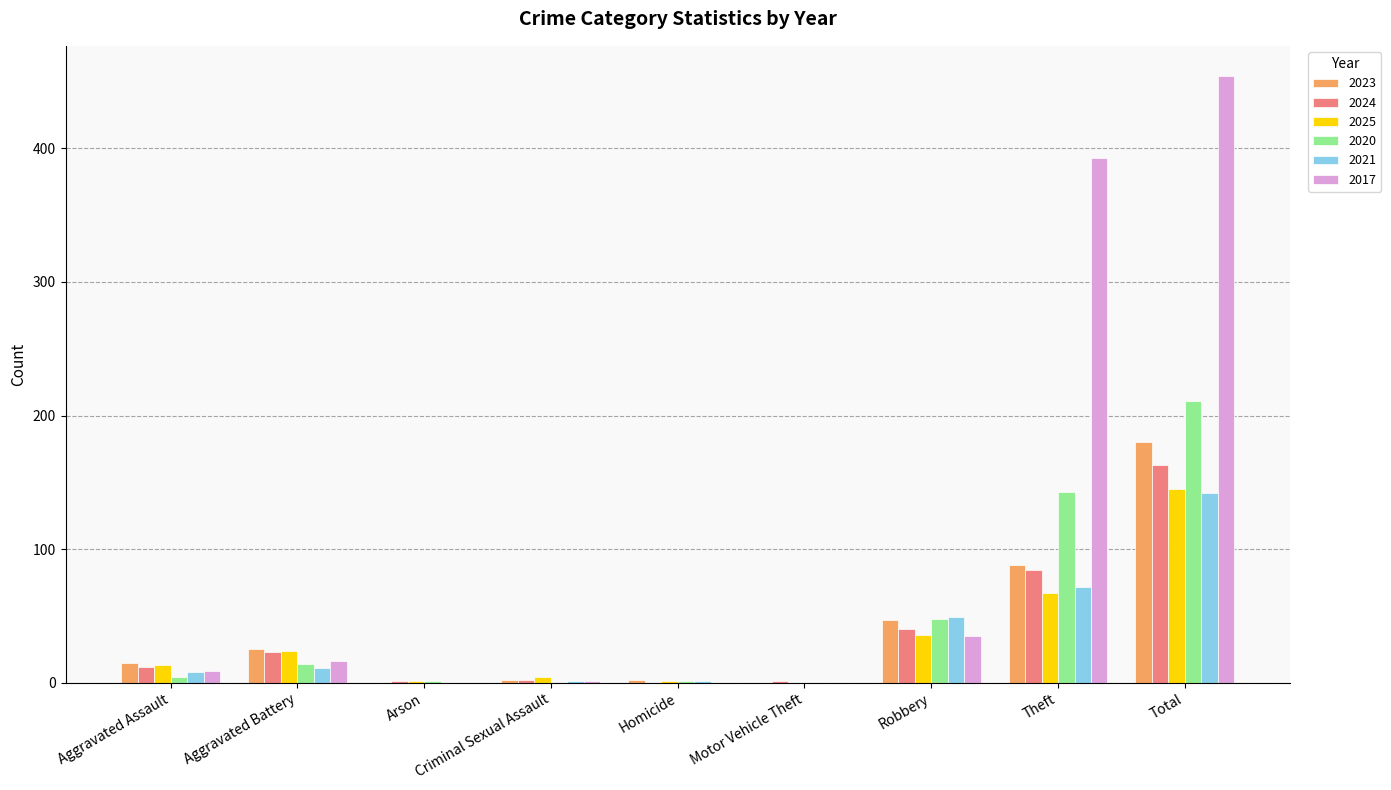

What is the sum of the 2017 values at Theft and Aggravated Battery?

409